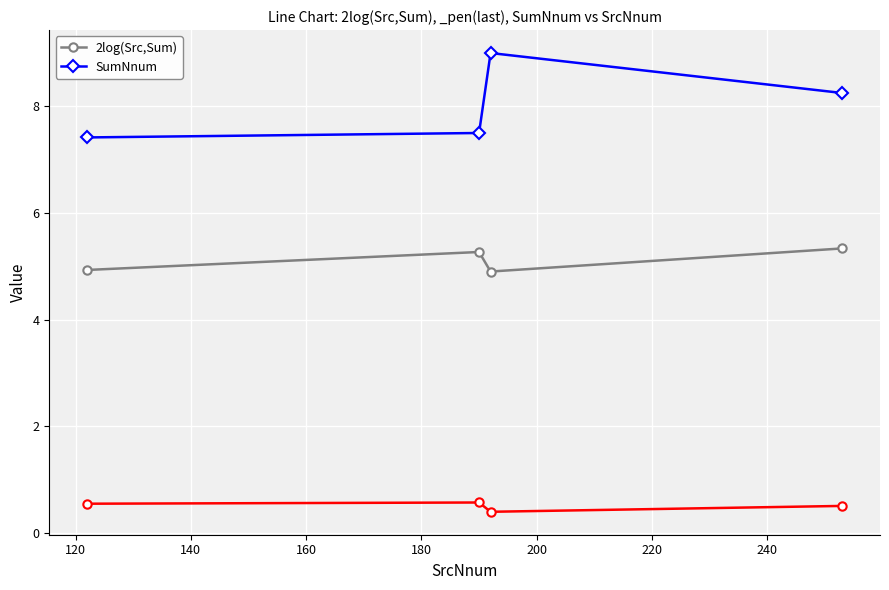

What is the sum of all SumNnum values?

32.2